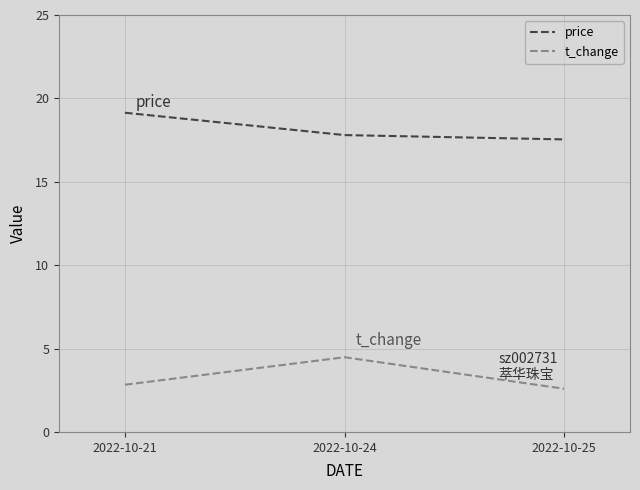

List the series in order of their overall mean, lowest first.

t_change, price